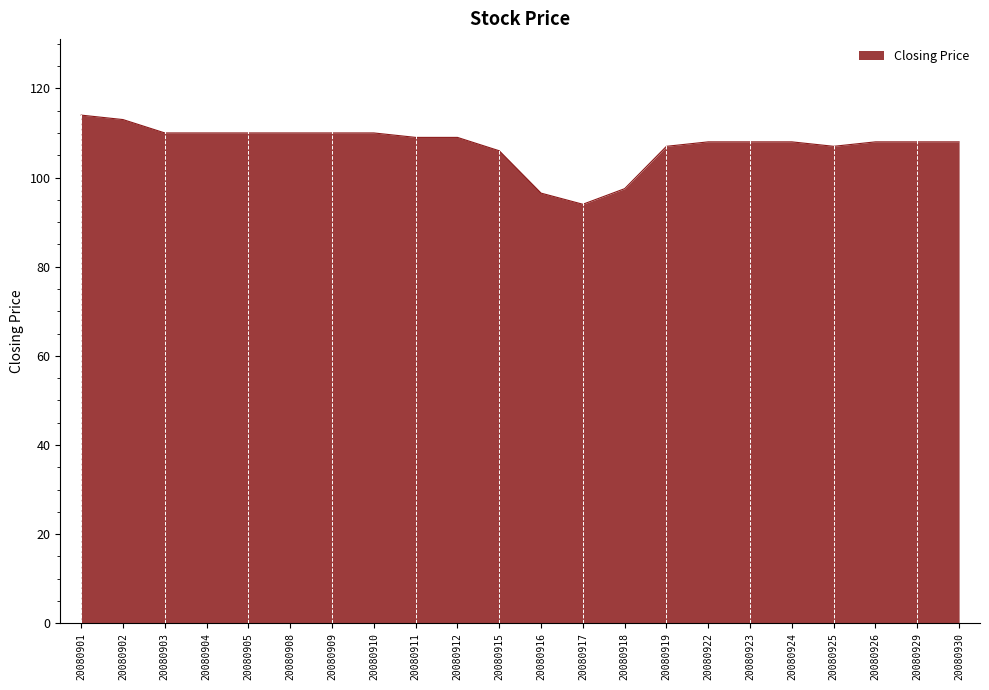

What is the greatest value displayed?

114.0